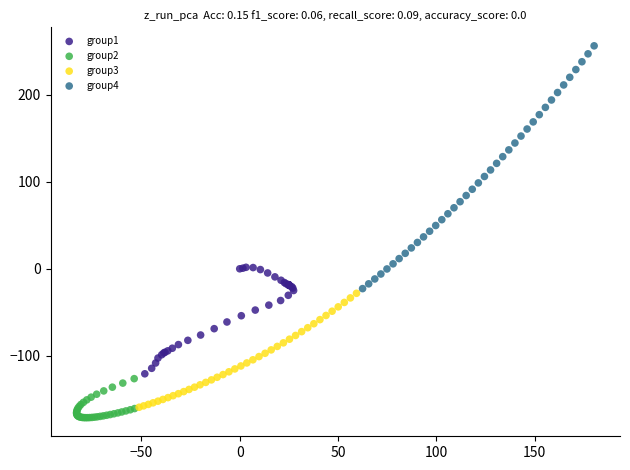

Which series contains the highest Y value?

group4